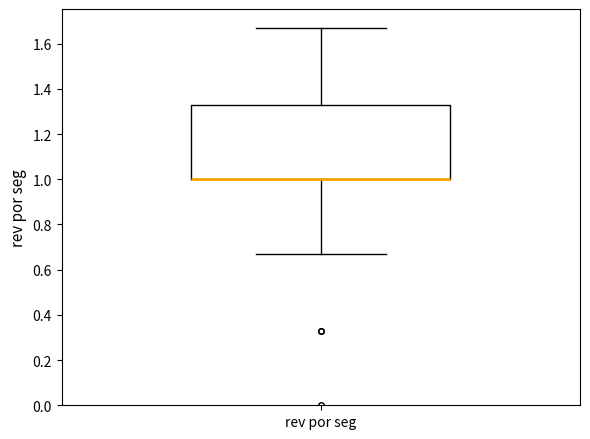

Transcribe this box plot: give where the median line is, the range the box spans, and where the two whiskers end, as read against the y-axis. The values are not printed on the chart, so give them approximately, as read against the axis.

median 1.00 (drawn on the box's lower edge), box 1.00 to 1.34, whiskers 0.68 to 1.68